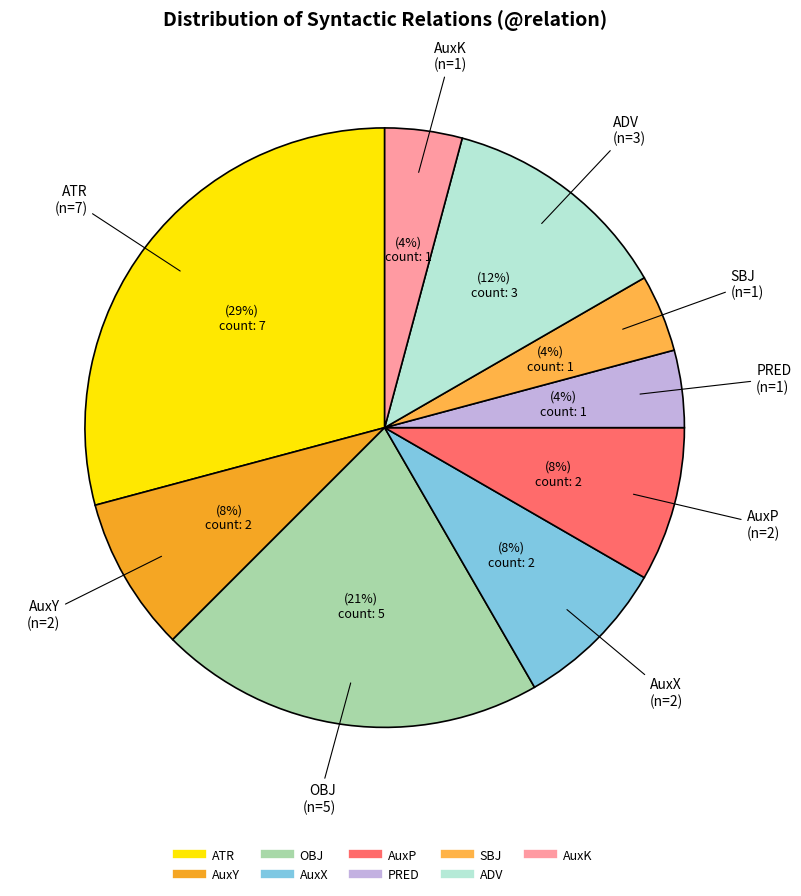

Count the number of slices in the pie.

9